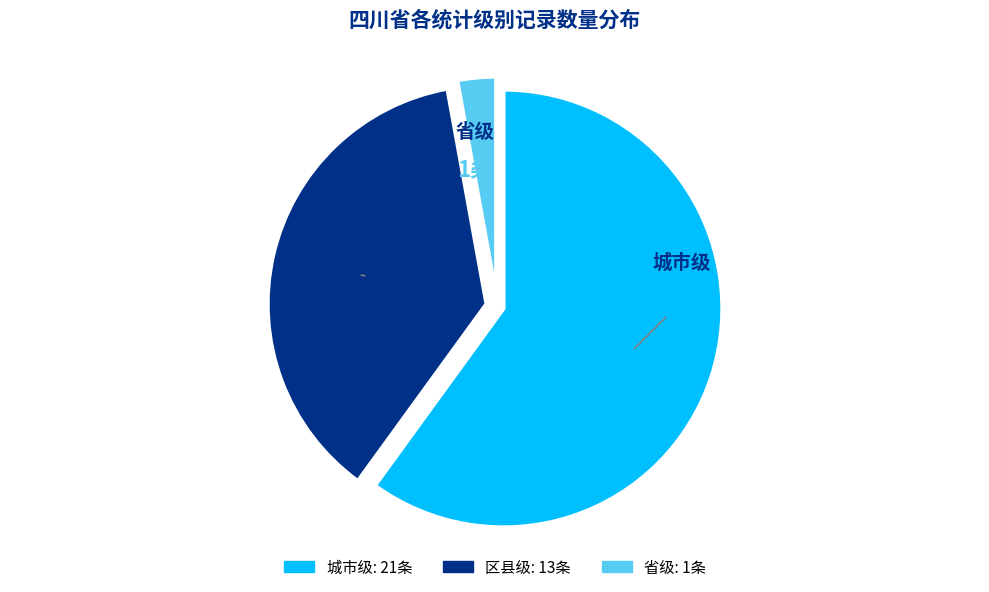

Which category has the smallest portion of the pie?

省级